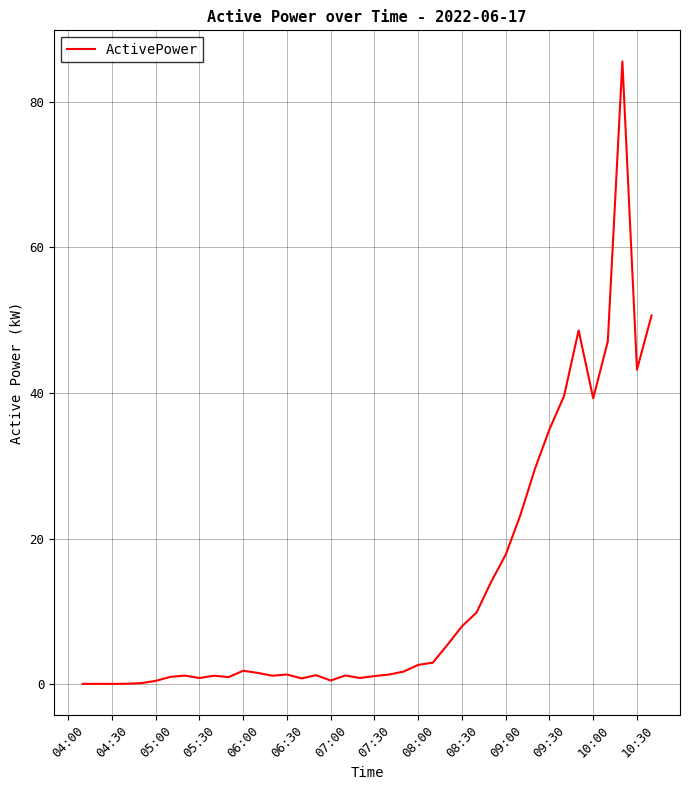

What is the greatest value displayed?

85.5